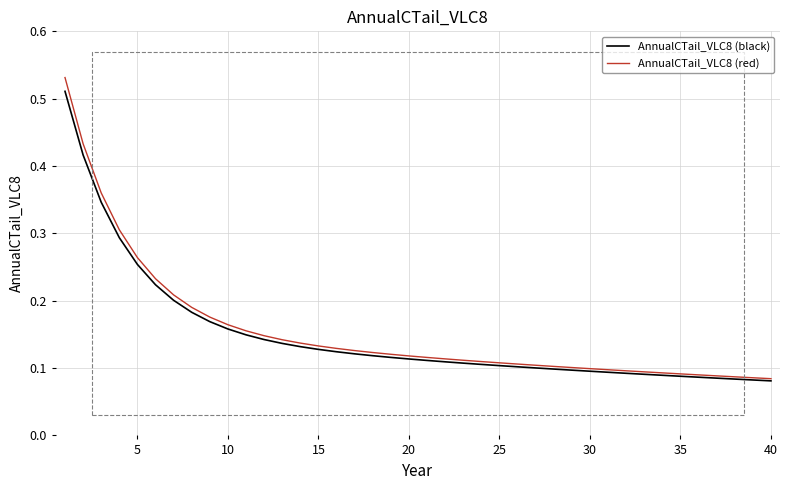

What is the sum of all AnnualCTail_VLC8 (black) values?

5.9